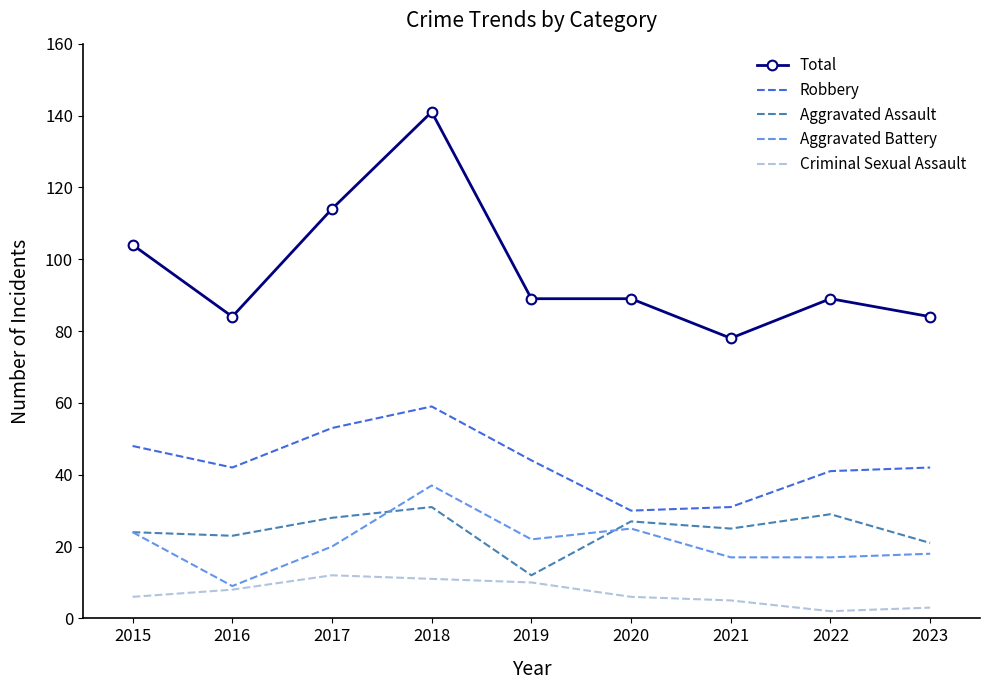

How many categories are shown in the chart?

9